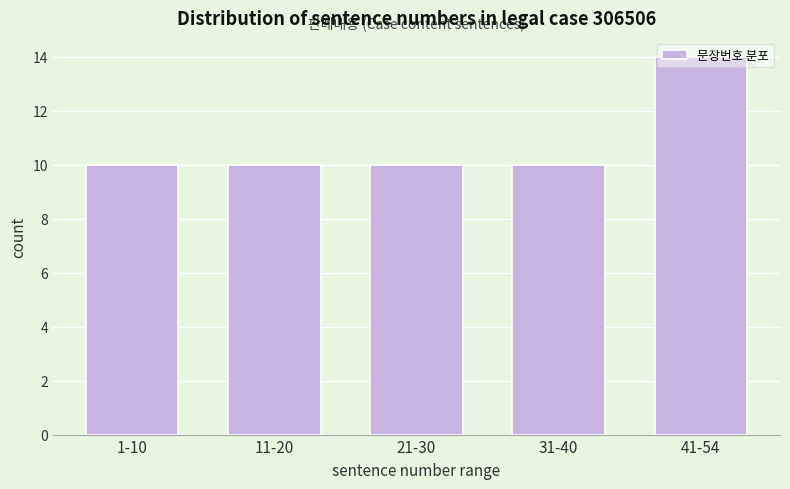

What position from the left is 1-10?

1